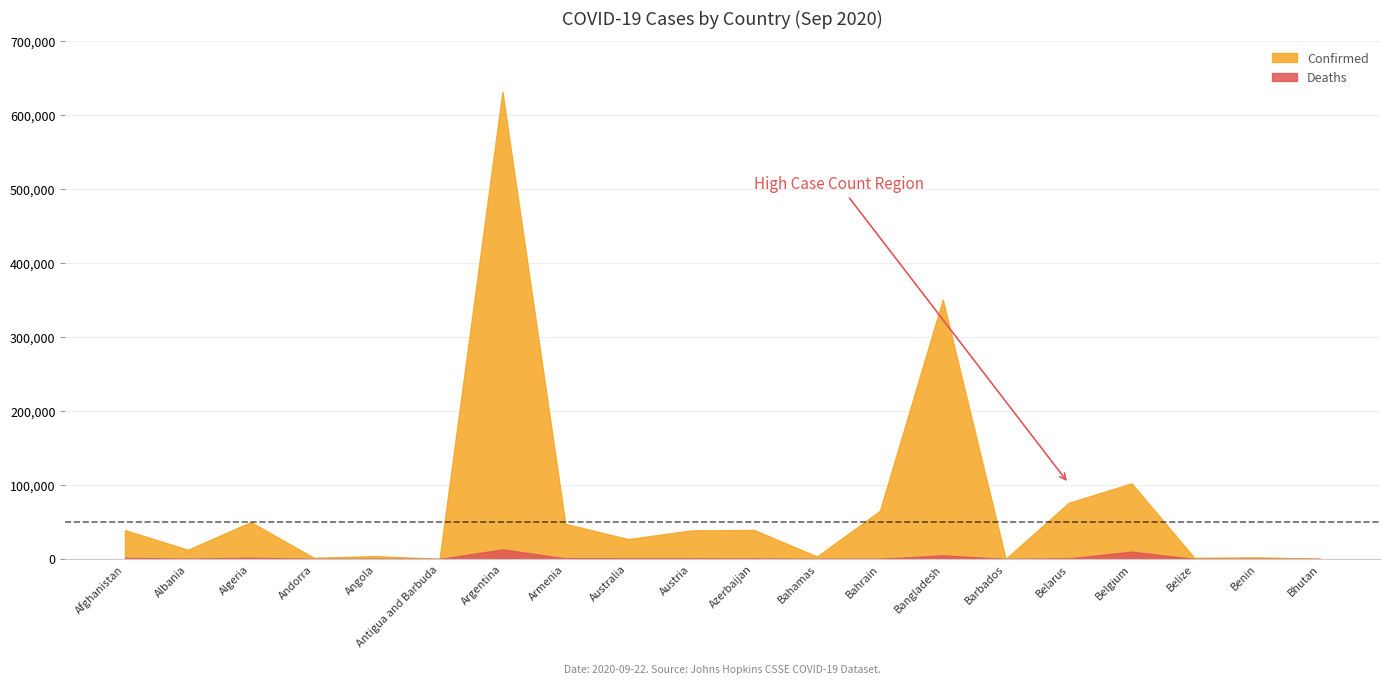

Which category has the highest value in the Confirmed series?

Argentina